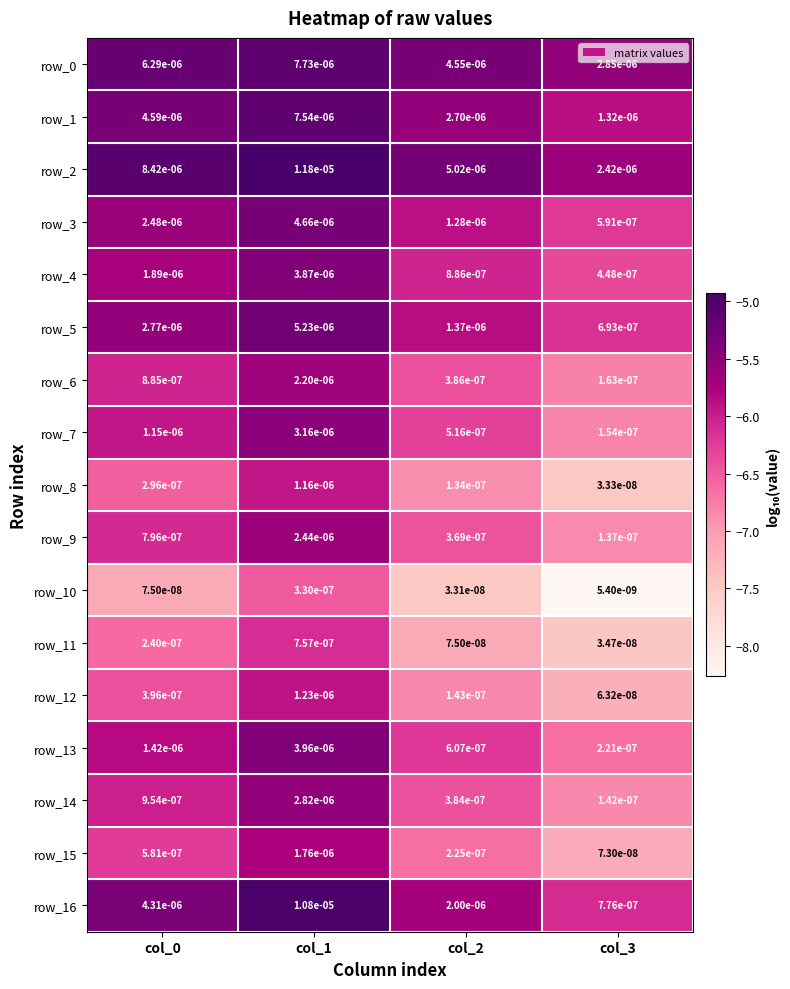

Which series has the largest range (max minus min)?

row_16